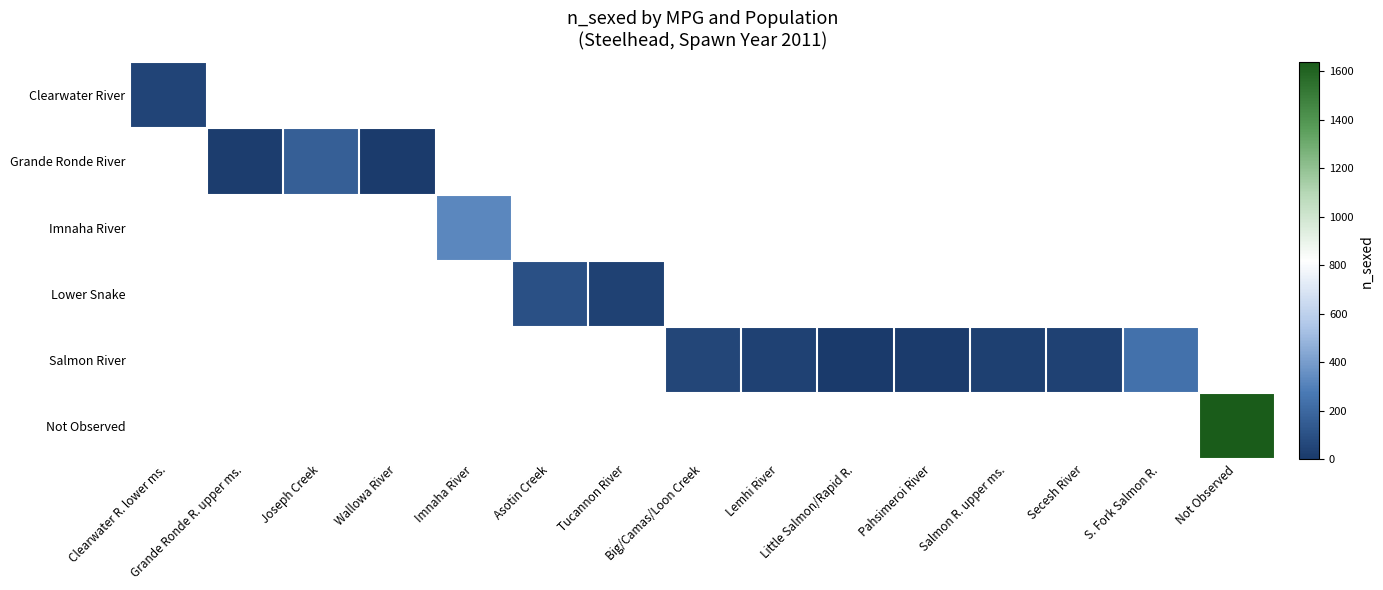

How many data points does each series have?

15